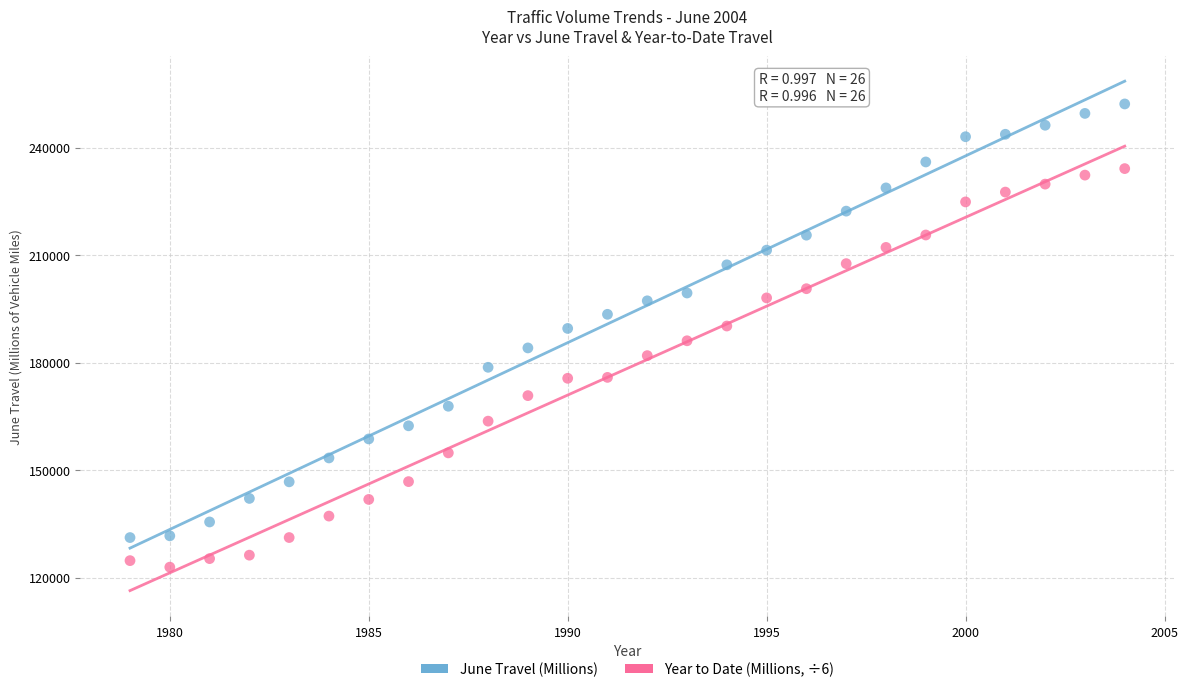

Across all data points, what is the range of Y values (max minus min)?

129213.5